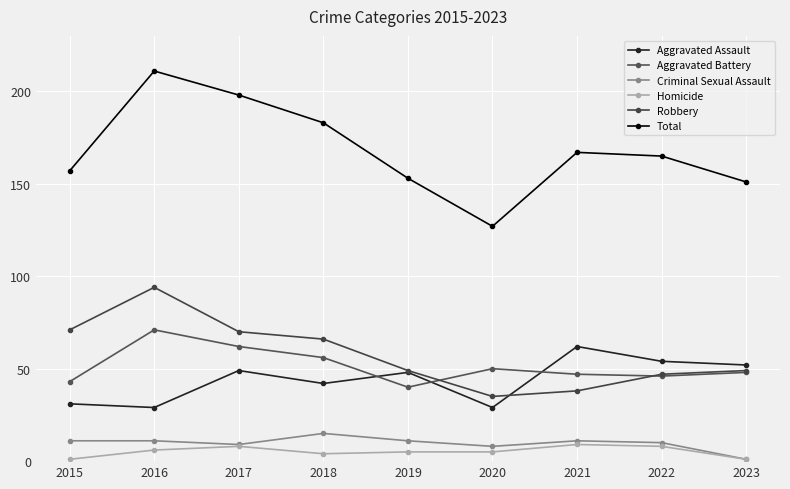

True or false: Aggravated Assault and Criminal Sexual Assault cross at least once.

False